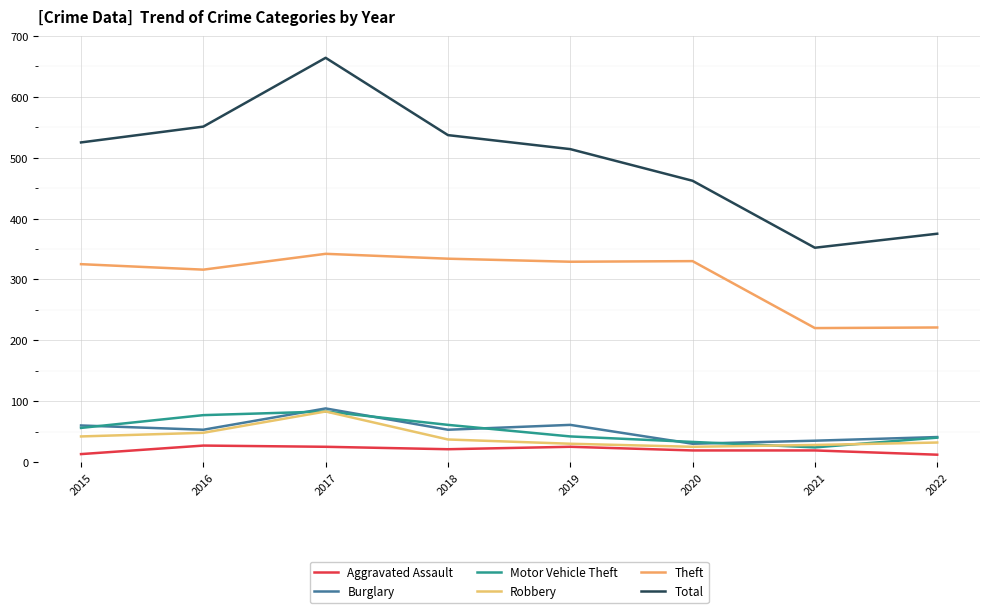

List the labels in order of Aggravated Assault value, largest first.

2016, 2017, 2019, 2018, 2020, 2021, 2015, 2022